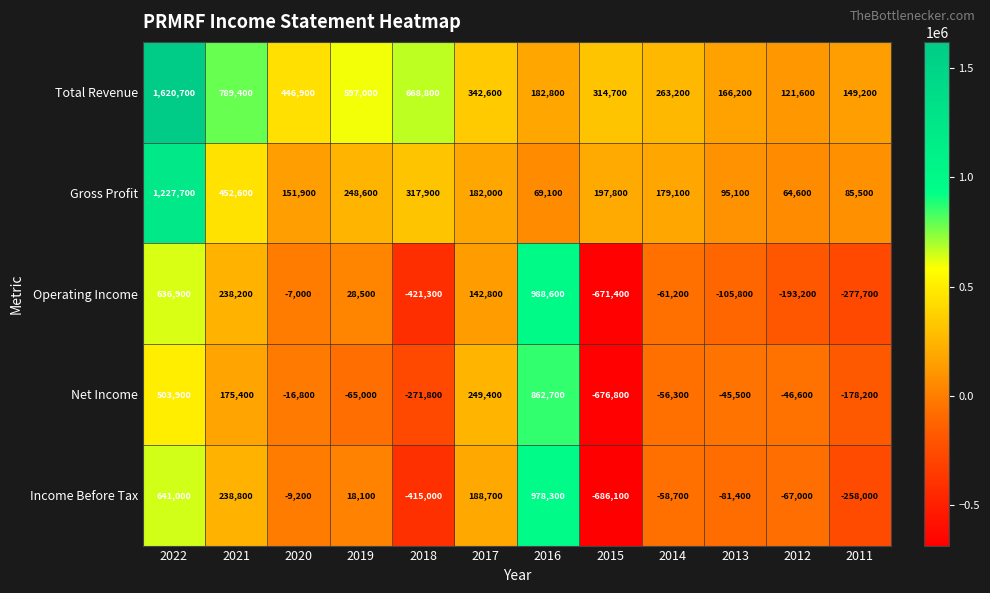

Which series changed the most between 2014 and 2011?

Operating Income